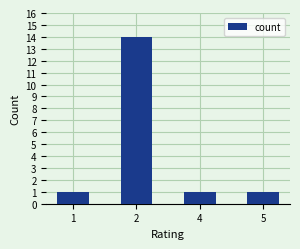

Reading left to right, extract all data points from this chart.

1	14	1	1